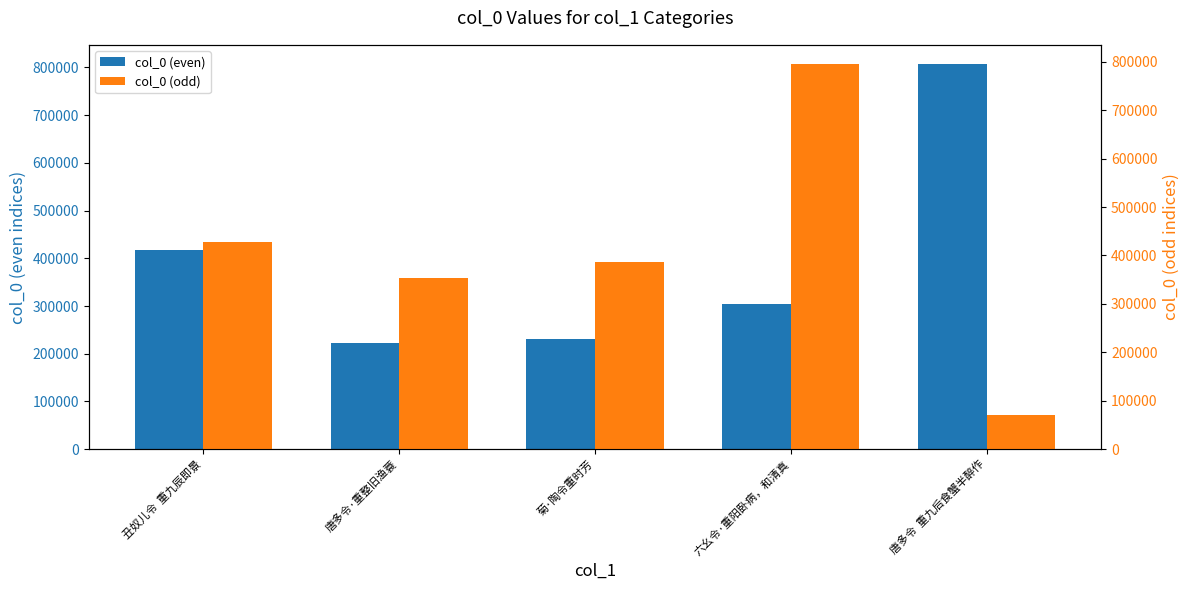

How many bars are there in each group?

2